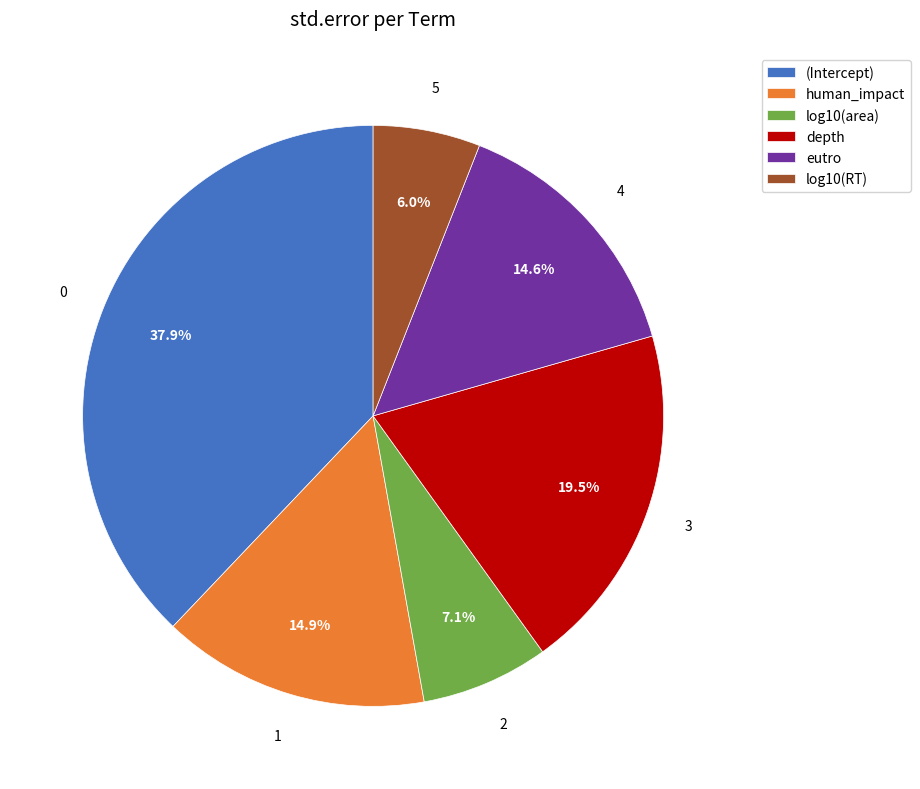

How many segments does this pie chart have?

6